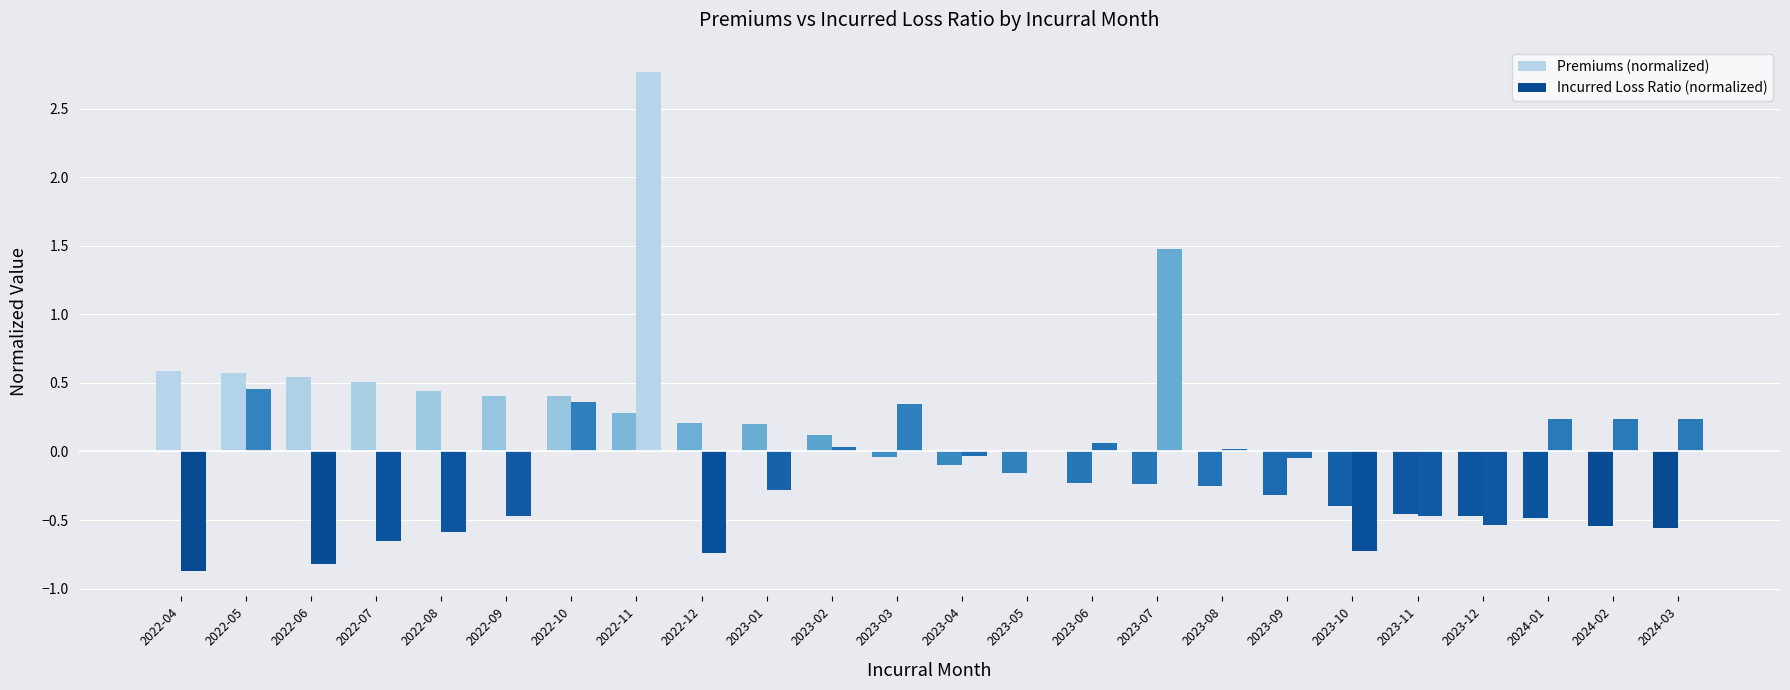

How many groups of bars are there?

24